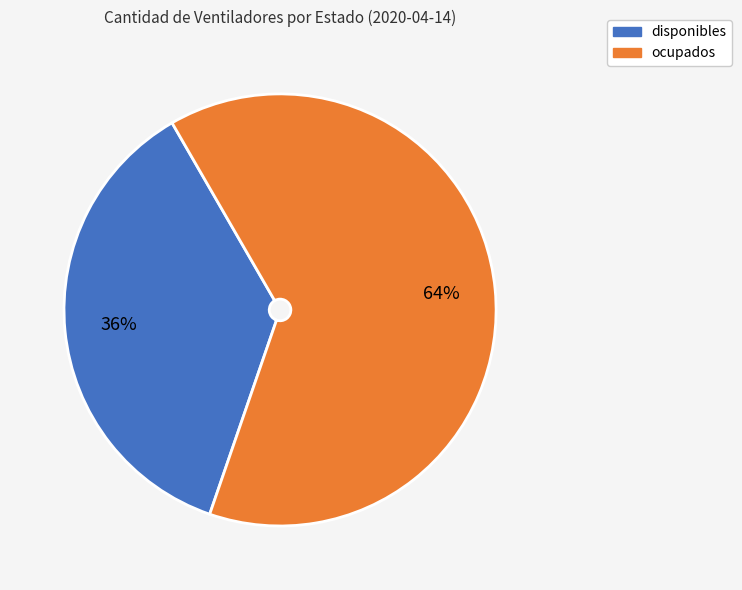

What is the largest slice in the pie chart?

ocupados